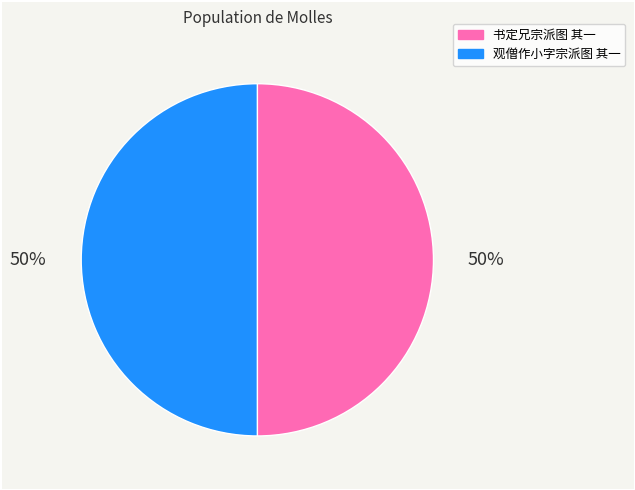

To the nearest percent, what portion does 书定兄宗派图 其一 represent?

50%